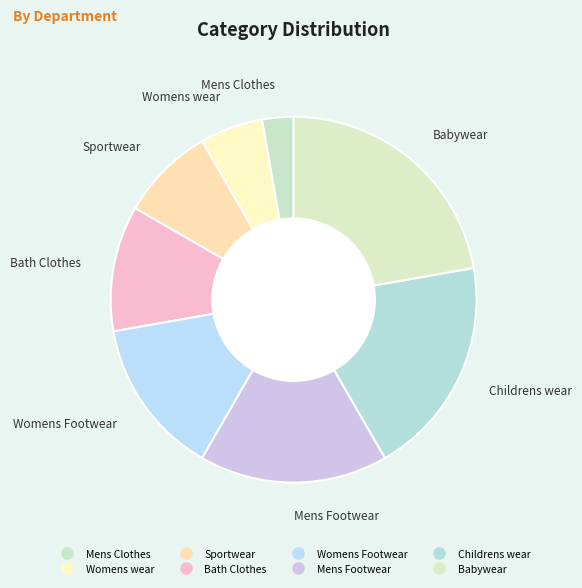

Is there any slice that represents more than half of the pie?

No